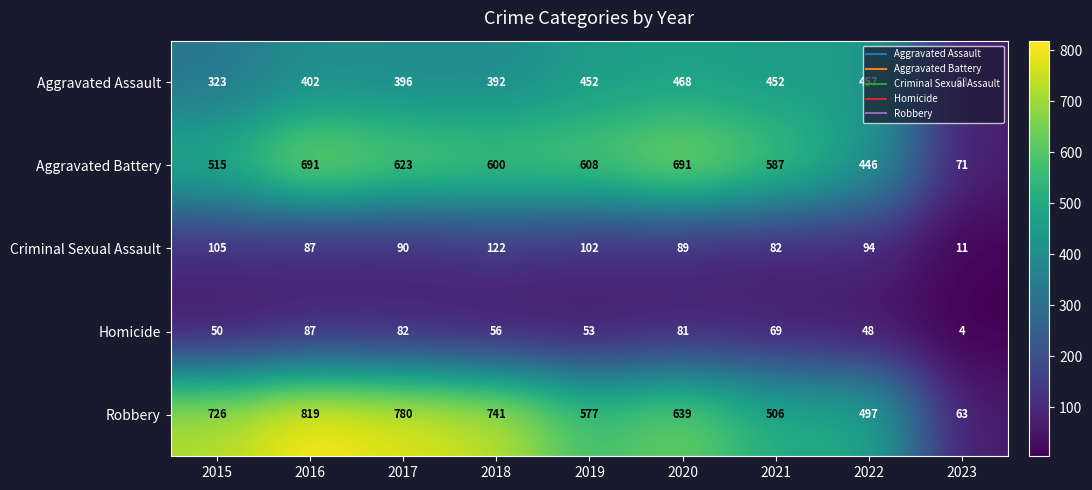

What is the difference between the maximum and minimum values in the Robbery series?

756